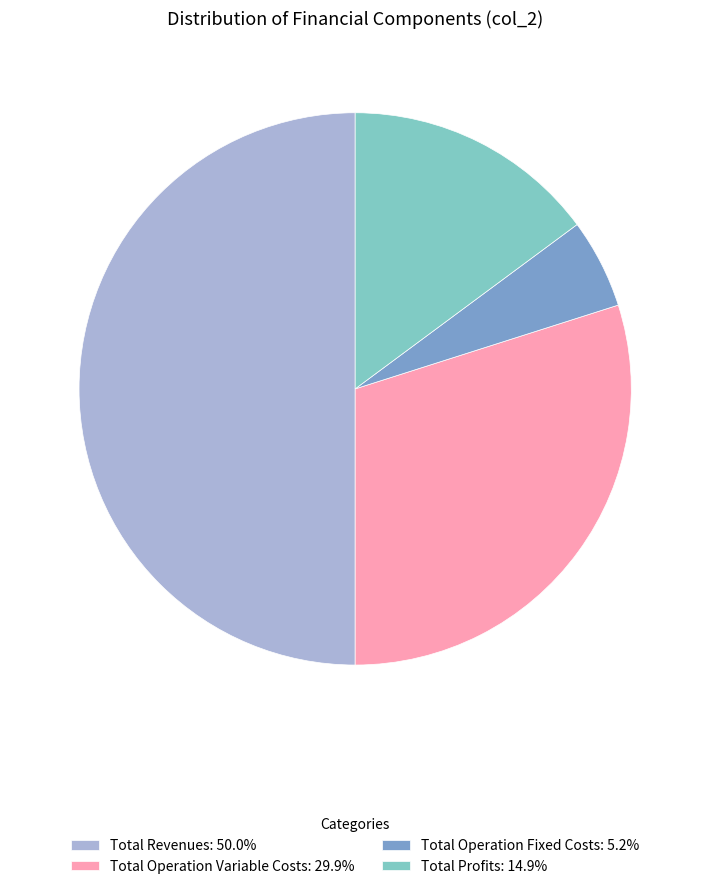

Do Total Operation Fixed Costs: 5.2% and Total Profits: 14.9% together represent more than half of the pie?

No